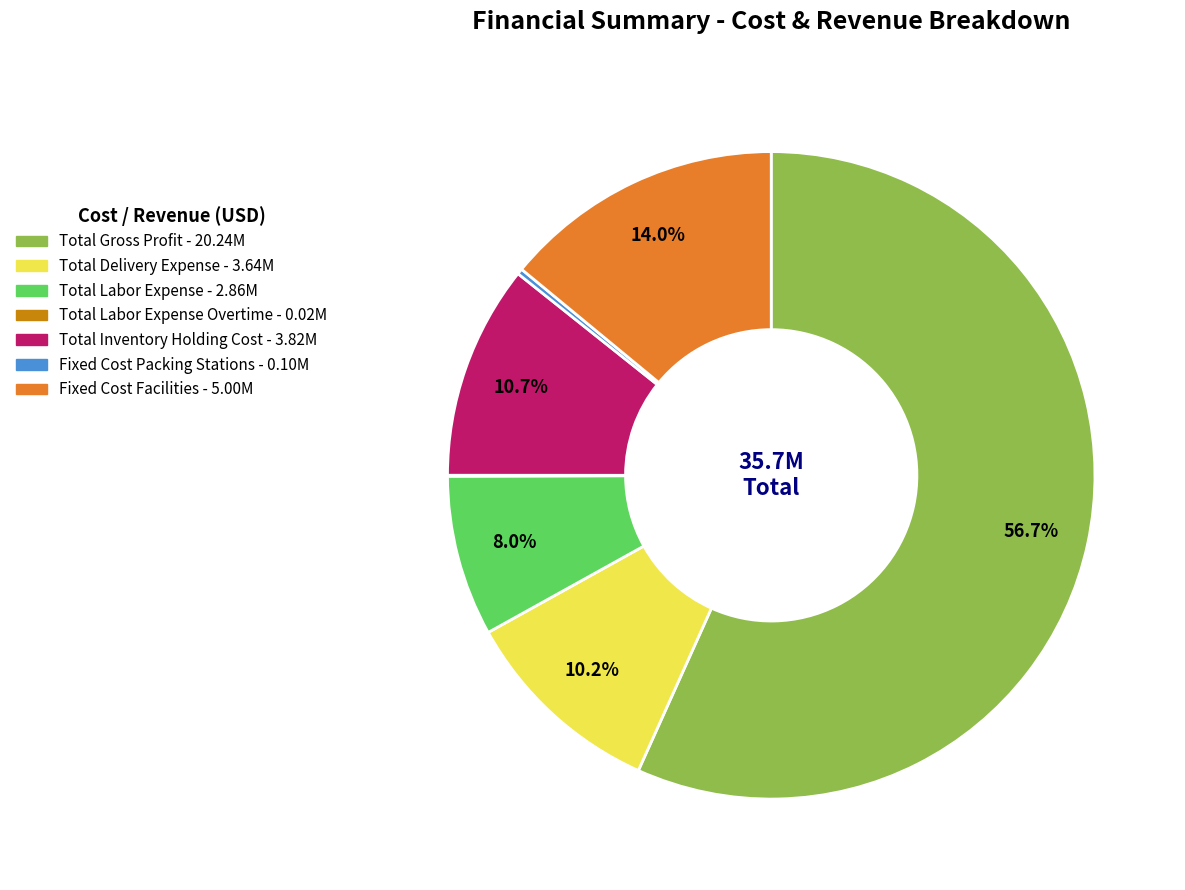

Does any single category account for the majority?

Yes